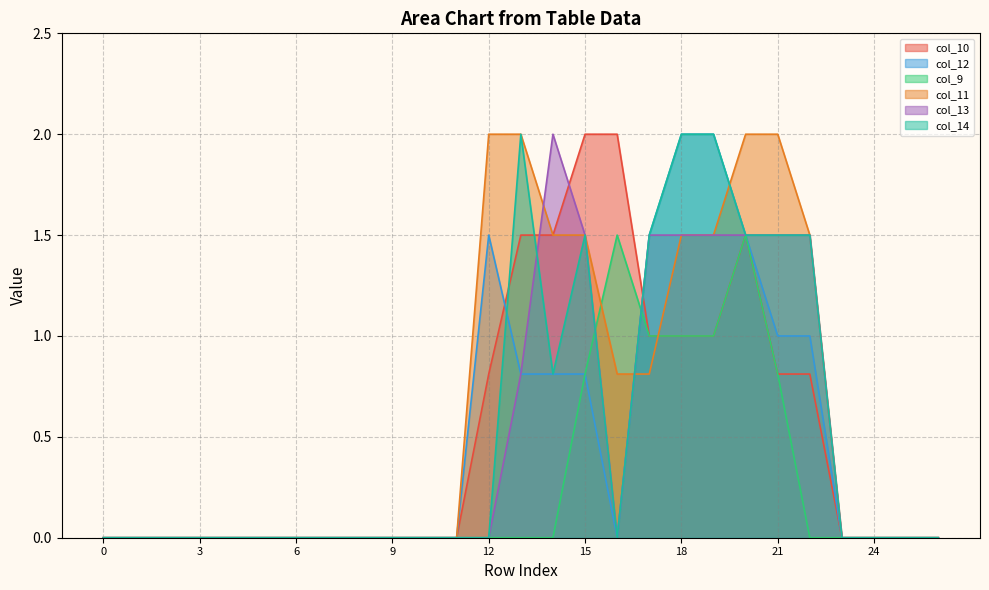

Which series has the largest range (max minus min)?

col_10